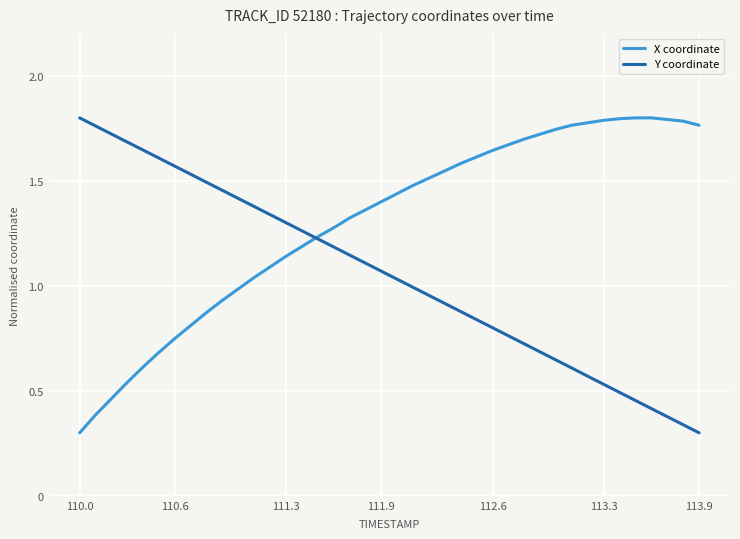

List the series in order of their overall mean, lowest first.

Y coordinate, X coordinate